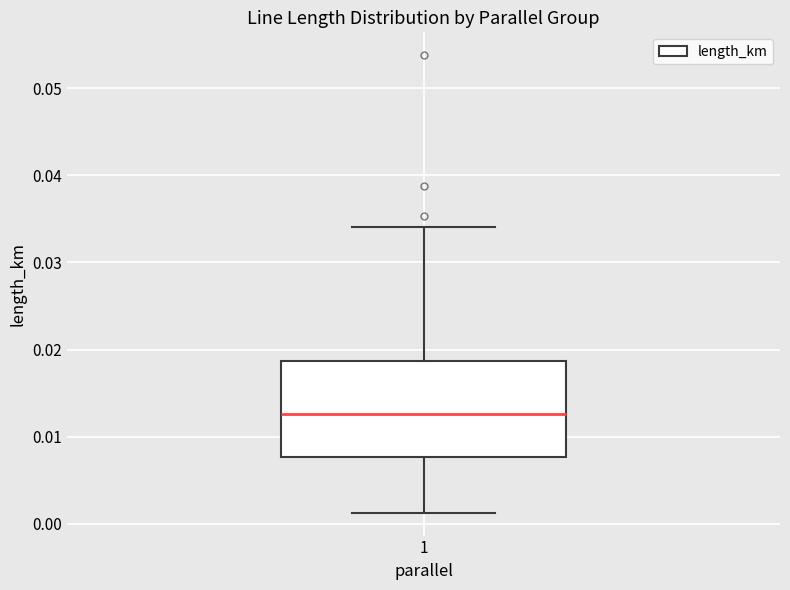

Transcribe this box plot: give where the median line is, the range the box spans, and where the two whiskers end, as read against the y-axis. The values are not printed on the chart, so give them approximately, as read against the axis.

median 0.013, box 0.008 to 0.019, whiskers 0.001 to 0.034